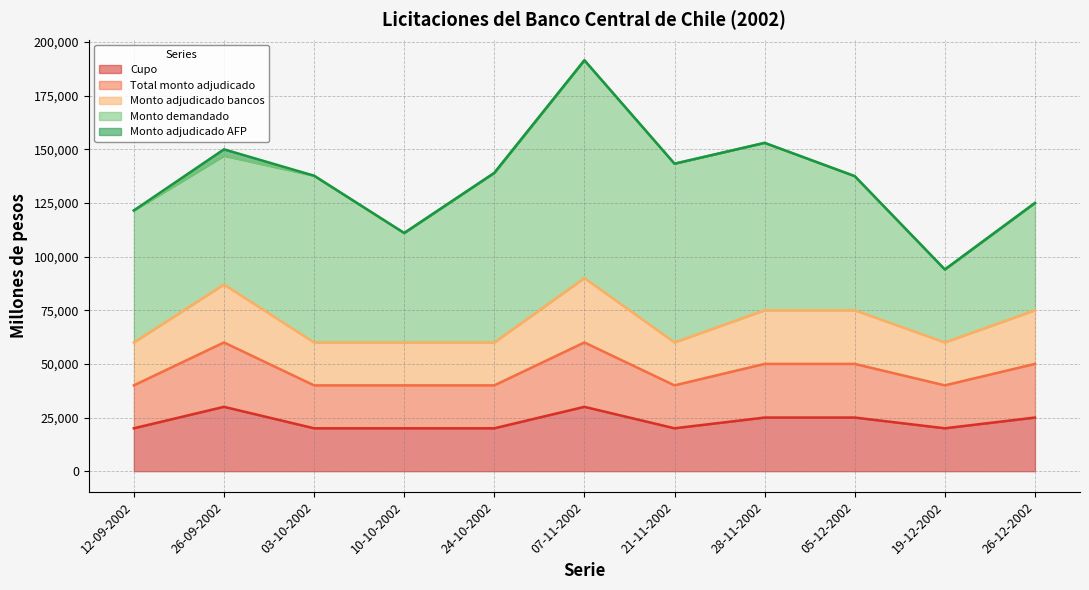

The Cupo series shows 11169 at 26-12-2002. True or false?

False